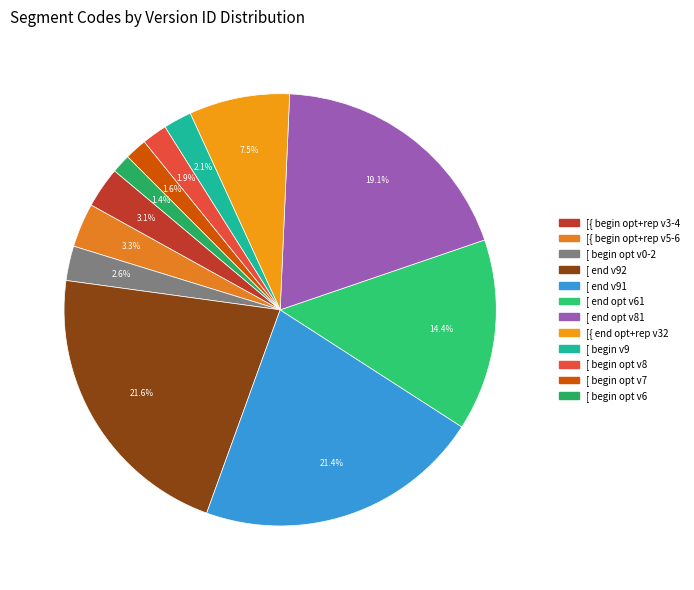

Does any single category account for the majority?

No